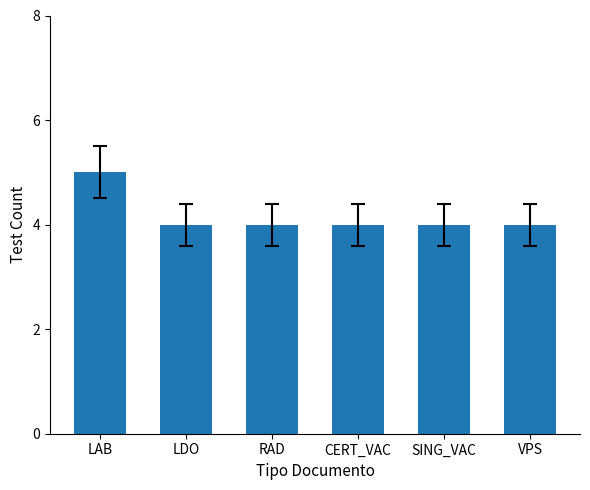

Reading left to right, what are all the values shown in this chart?

5	4	4	4	4	4